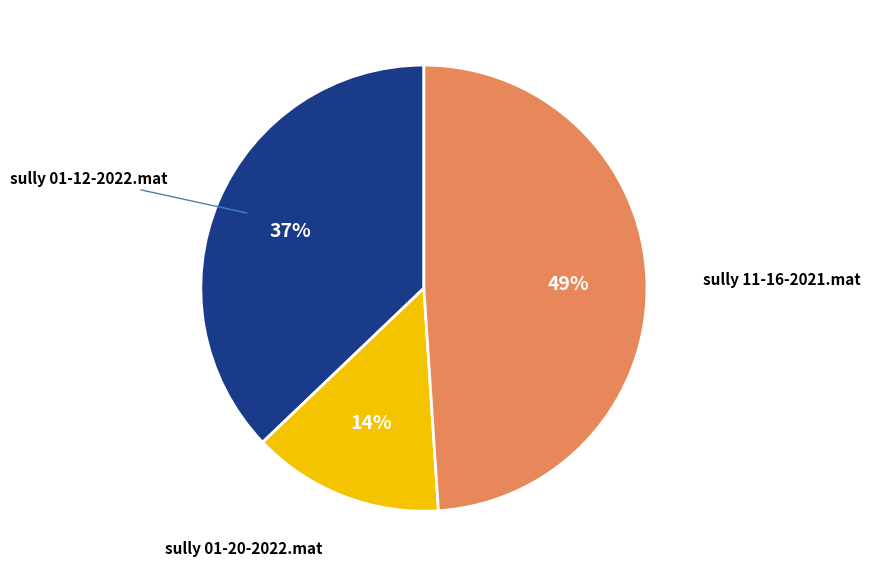

Is there a majority slice in this chart?

No